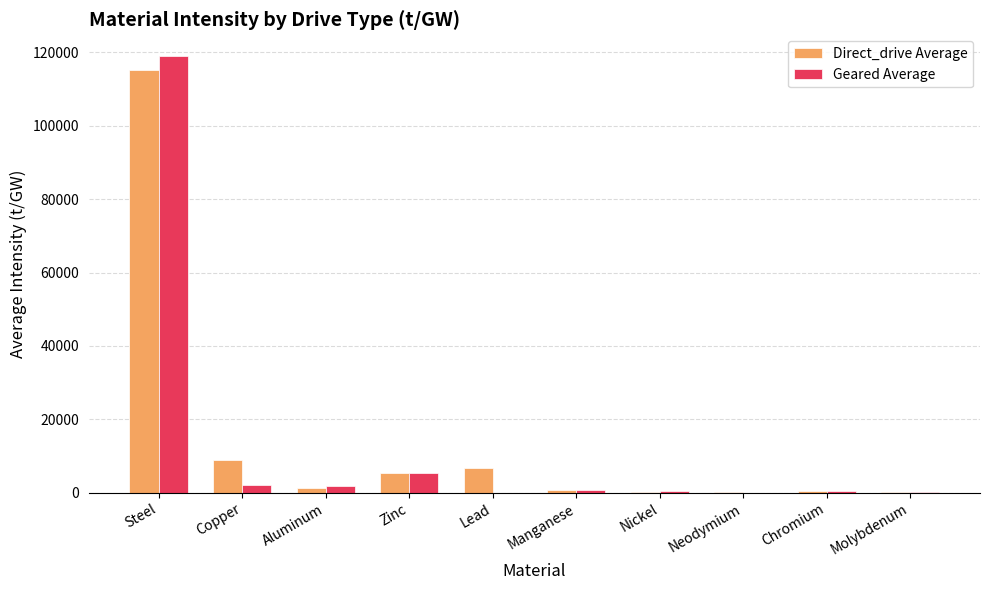

Is the value of Direct_drive Average at Copper greater than the value of Geared Average at Lead?

Yes